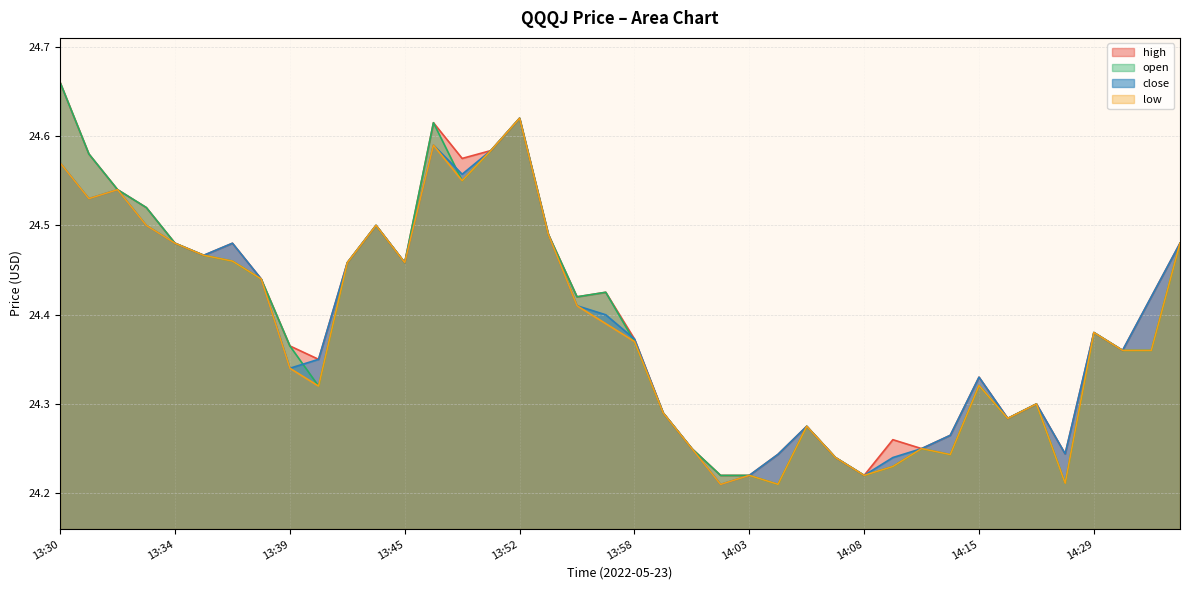

Reading right to left, transcribe all the data shown in this chart.

high: 24.5	24.4	24.4	24.4	24.2	24.3	24.3	24.3	24.3	24.2	24.3	24.2	24.2	24.3	24.2	24.2	24.2	24.2	24.3	24.4	24.4	24.4	24.5	24.6	24.6	24.6	24.6	24.5	24.5	24.5	24.4	24.4	24.4	24.5	24.5	24.5	24.5	24.5	24.6	24.7
close: 24.5	24.4	24.4	24.4	24.2	24.3	24.3	24.3	24.3	24.2	24.2	24.2	24.2	24.3	24.2	24.2	24.2	24.2	24.3	24.4	24.4	24.4	24.5	24.6	24.6	24.6	24.6	24.5	24.5	24.5	24.4	24.3	24.4	24.5	24.5	24.5	24.5	24.5	24.5	24.6
open: 24.5	24.4	24.4	24.4	24.2	24.3	24.3	24.3	24.2	24.2	24.2	24.2	24.2	24.3	24.2	24.2	24.2	24.2	24.3	24.4	24.4	24.4	24.5	24.6	24.6	24.6	24.6	24.5	24.5	24.5	24.3	24.4	24.4	24.5	24.5	24.5	24.5	24.5	24.6	24.7
low: 24.5	24.4	24.4	24.4	24.2	24.3	24.3	24.3	24.2	24.2	24.2	24.2	24.2	24.3	24.2	24.2	24.2	24.2	24.3	24.4	24.4	24.4	24.5	24.6	24.6	24.6	24.6	24.5	24.5	24.5	24.3	24.3	24.4	24.5	24.5	24.5	24.5	24.5	24.5	24.6